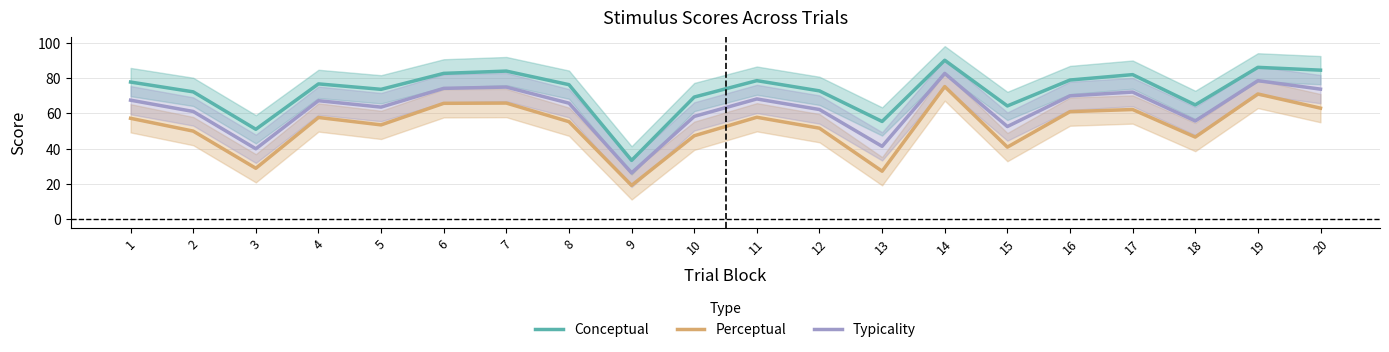

Between 3 and 14, which series saw the biggest shift?

Perceptual